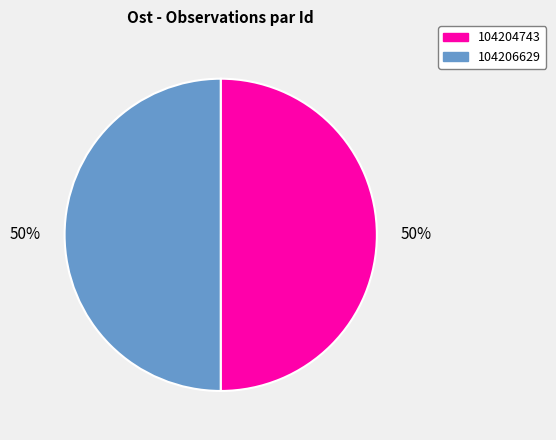

Is it true that 104206629 is 35% of the pie?

False